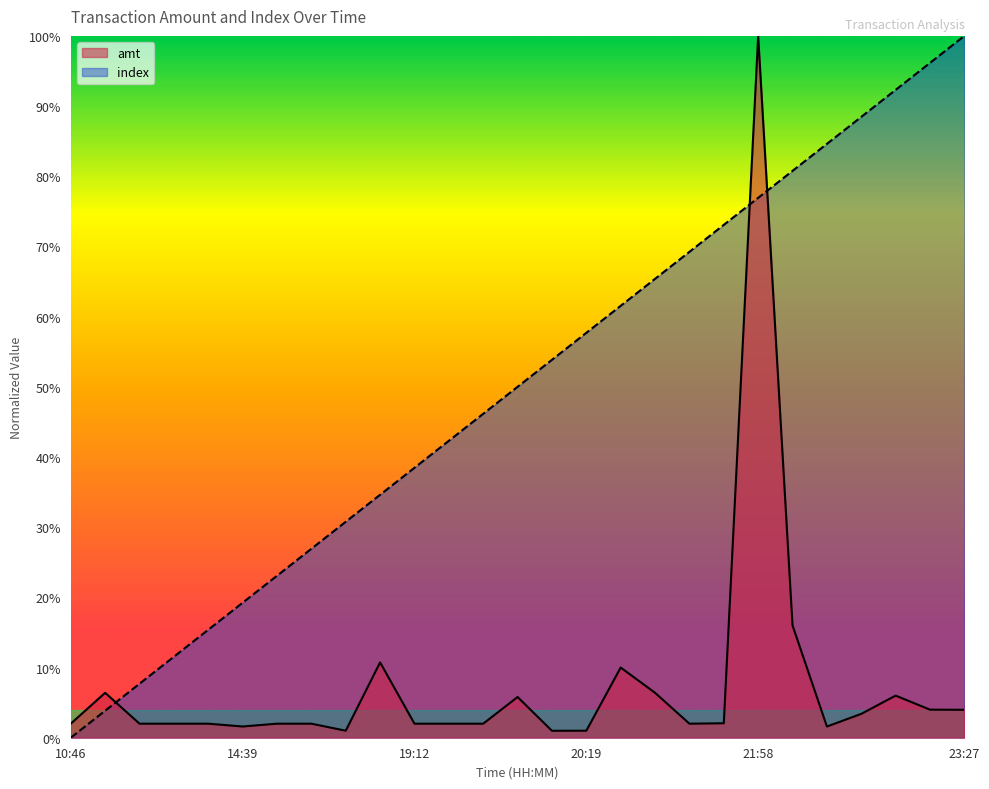

How many interior local valleys does the amt series have?

5